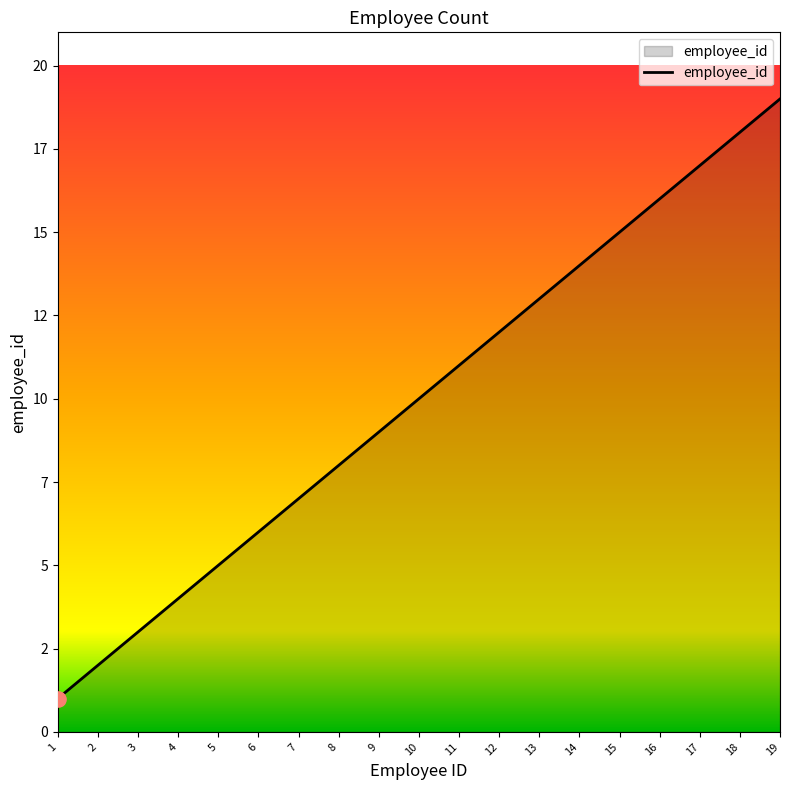

Approximately how many times larger is the value at 14 compared to 17?

0.8